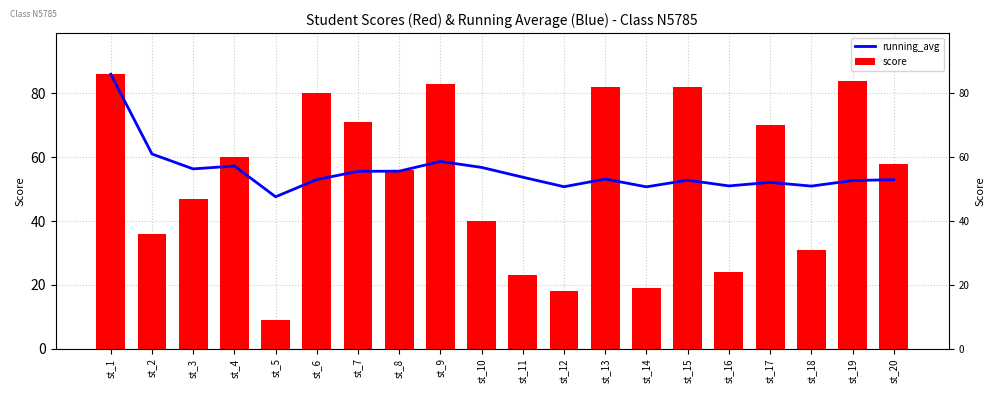

What is the difference between the maximum and minimum values in the score series?

77.0